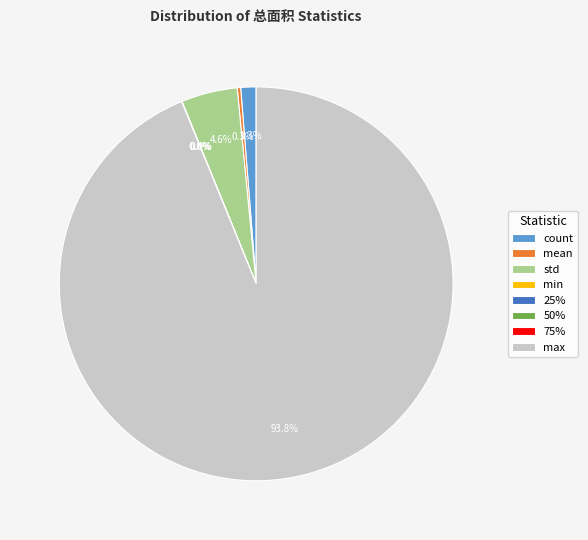

What is the ratio of the value at std to the value at mean?

16.3